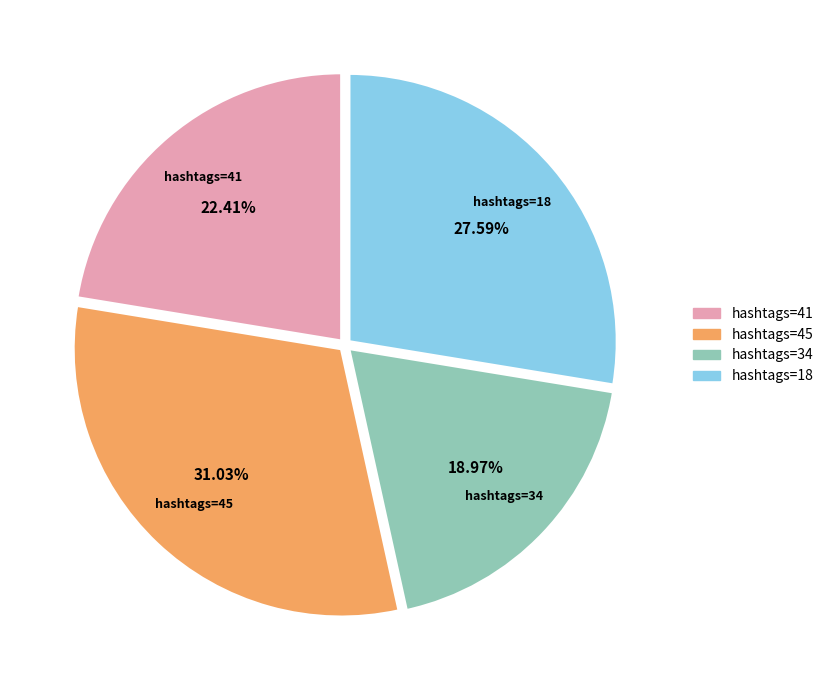

Does any single category account for the majority?

No